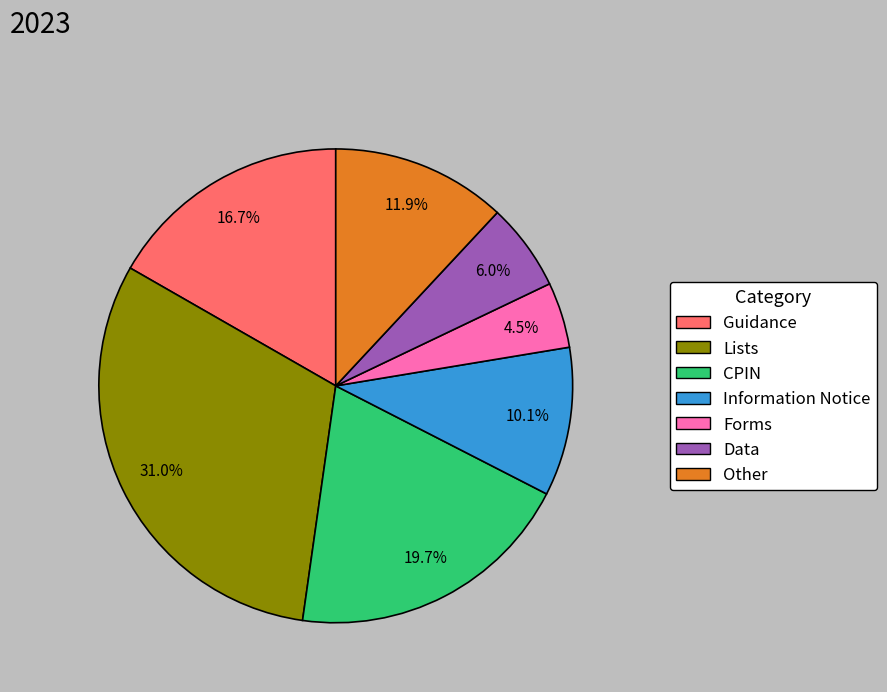

What percentage is the Information Notice slice, to the nearest percent?

10%